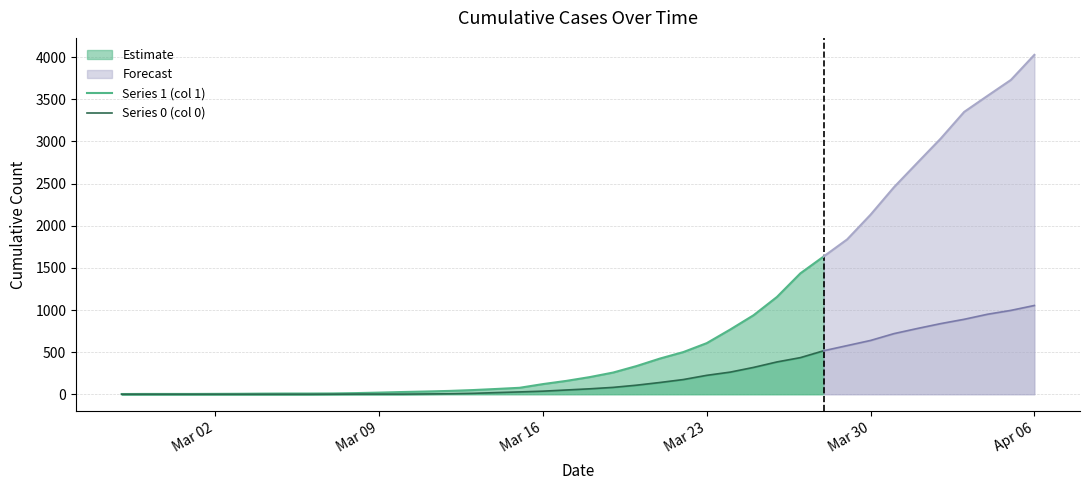

Is it true that Series 1 (col 1) equals 854 at 24?

False